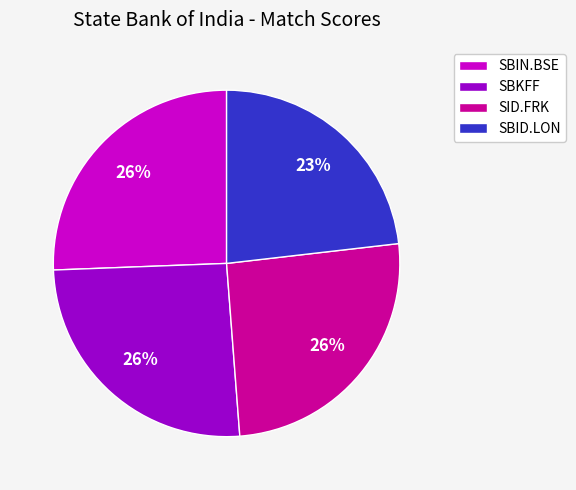

How many segments does this pie chart have?

4